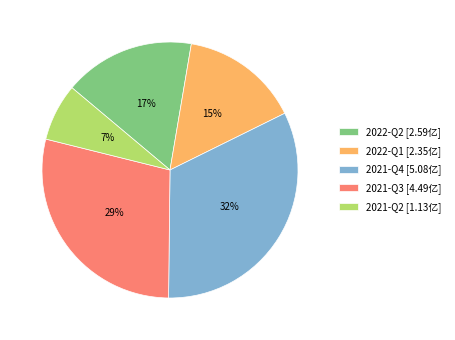

Rank the categories by value from lowest to highest.

2021-Q2, 2022-Q1, 2022-Q2, 2021-Q3, 2021-Q4